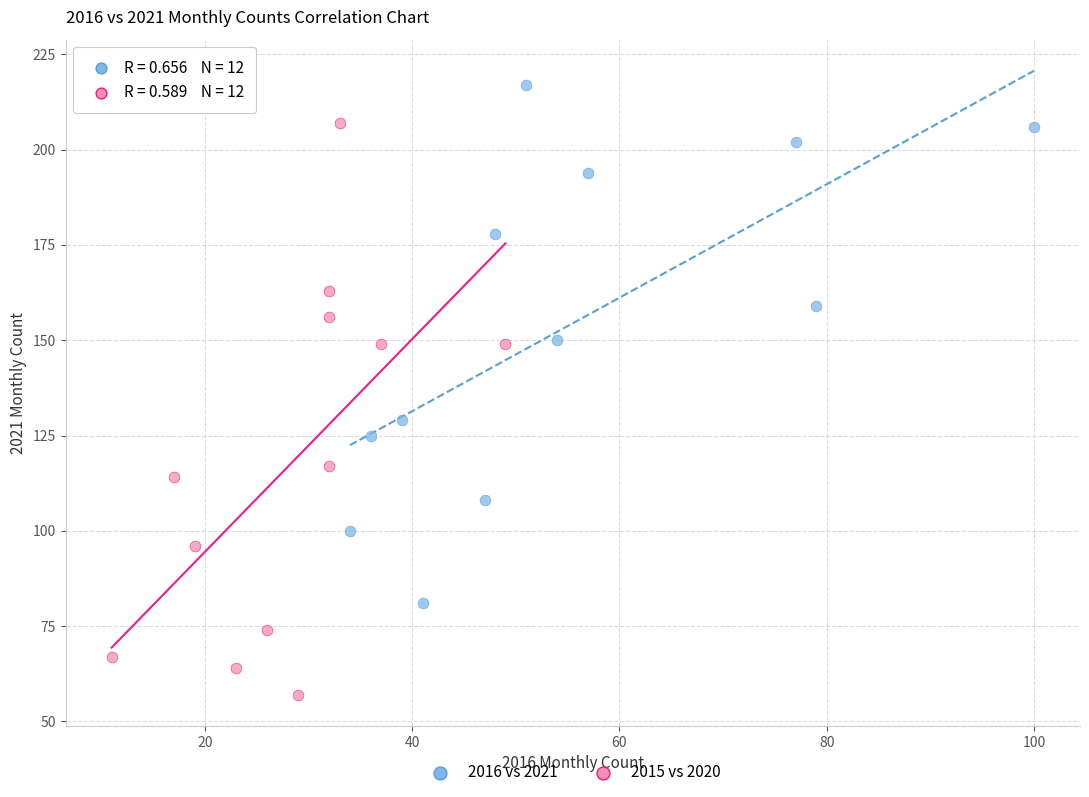

Which series has the widest spread of Y values?

2015 vs 2020